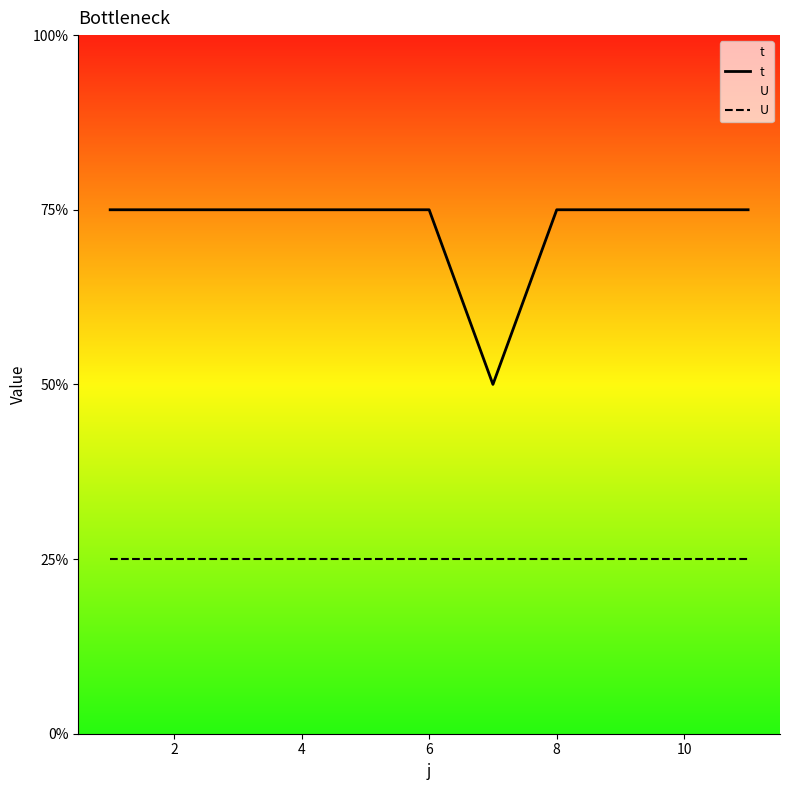

Does the chart display data point markers on the line(s)?

No